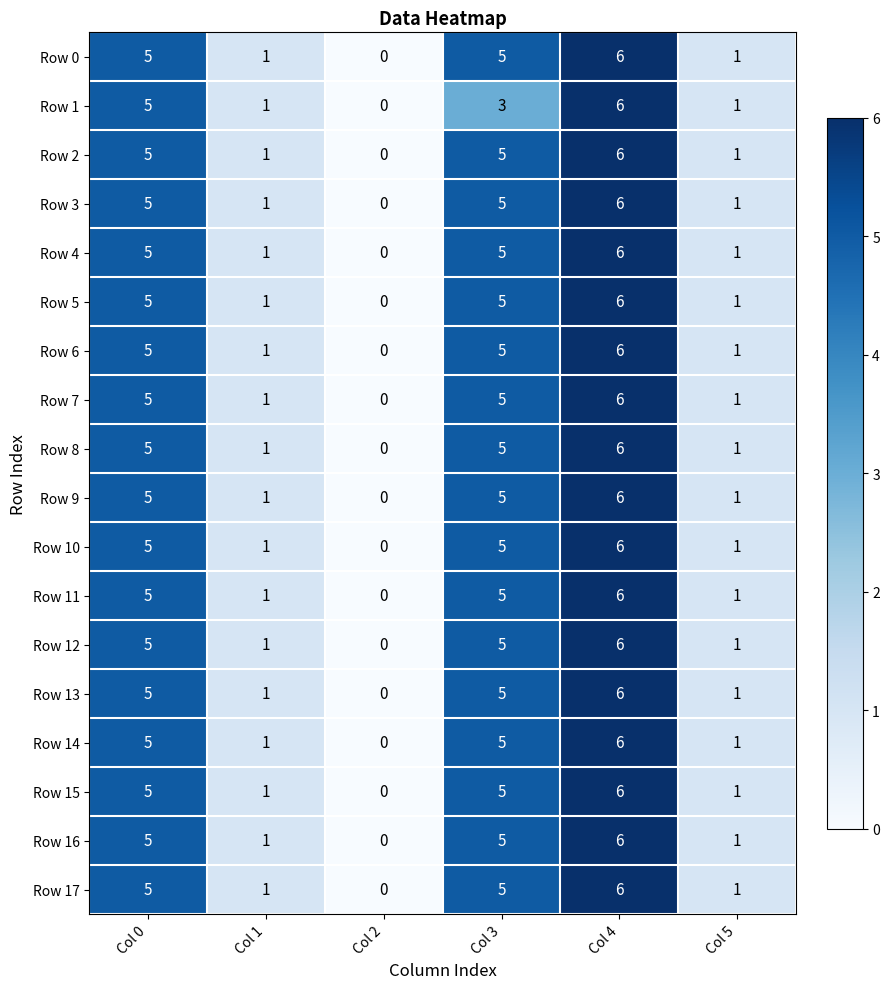

The value of Row 14 at Col 5 is 2. True or false?

False